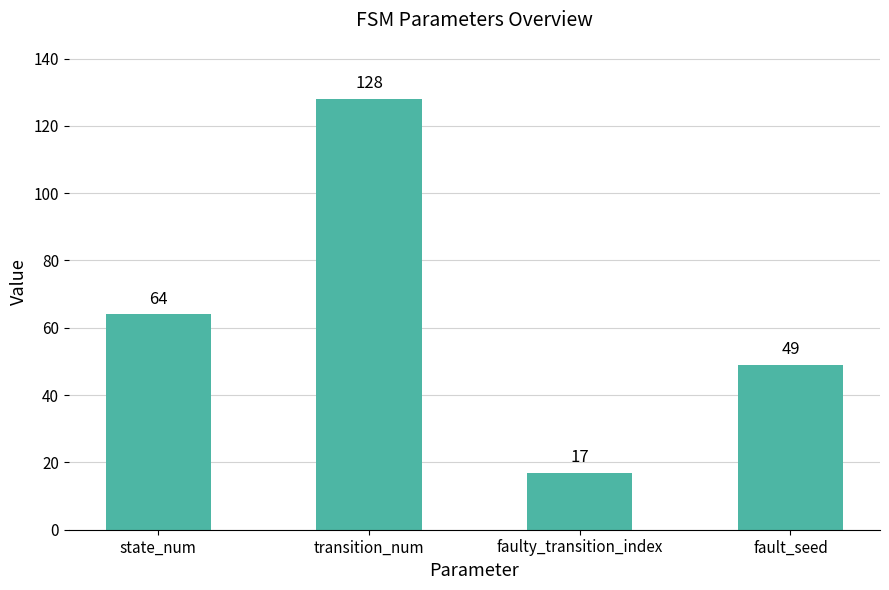

The value at faulty_transition_index is 17. True or false?

True